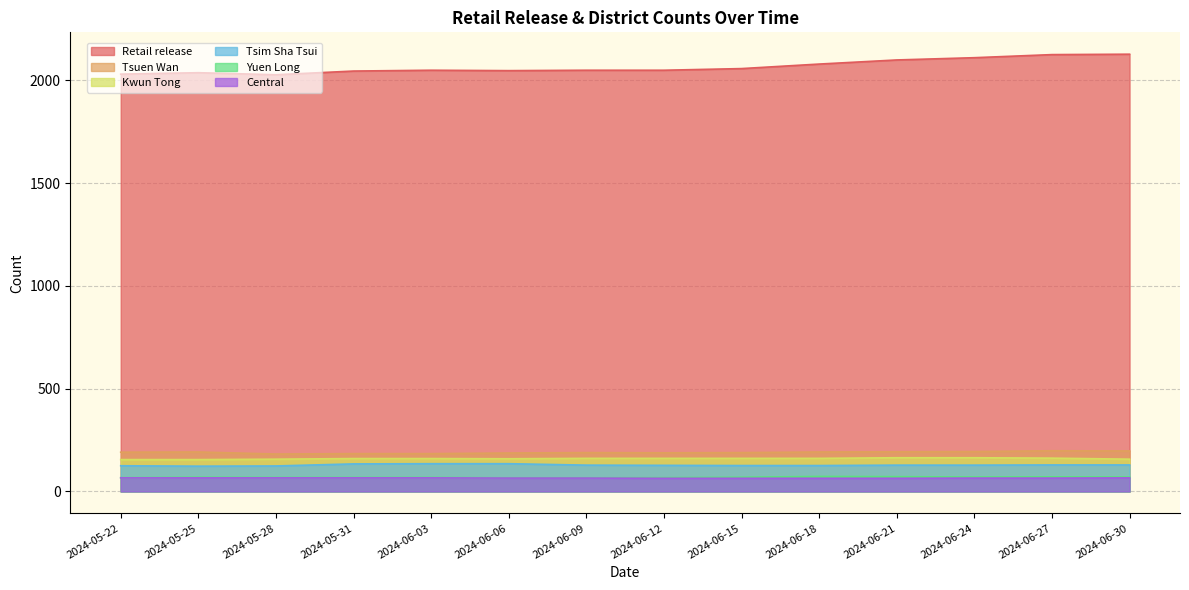

True or false: Retail release and Central intersect in this chart.

False